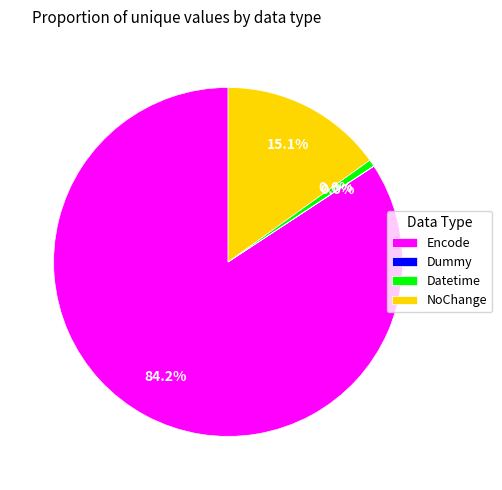

Which category has the biggest portion of the pie?

Encode